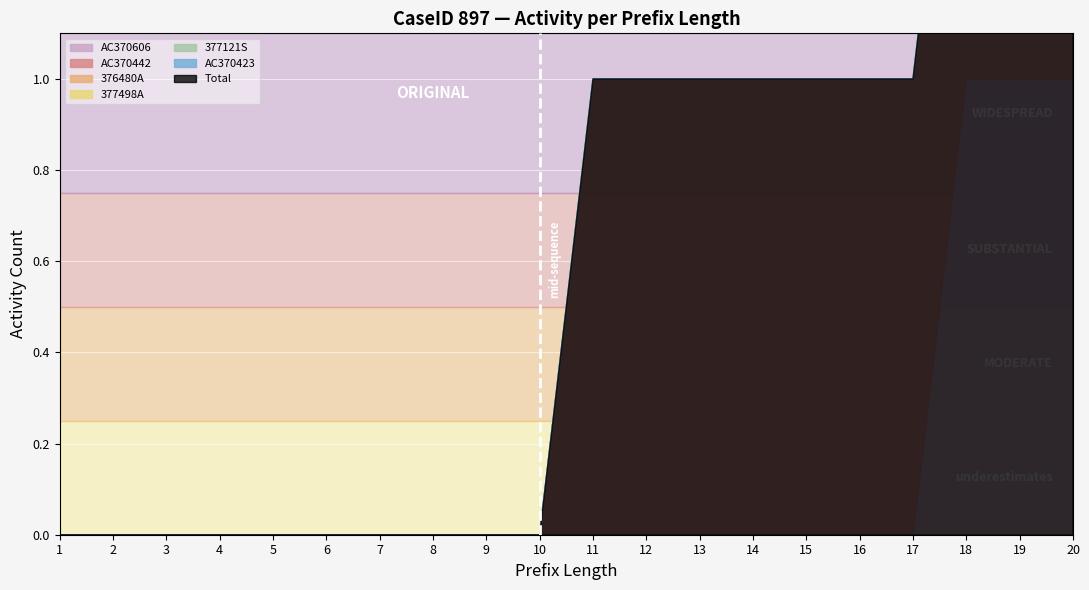

At how many categories does at least one series exceed 0?

10